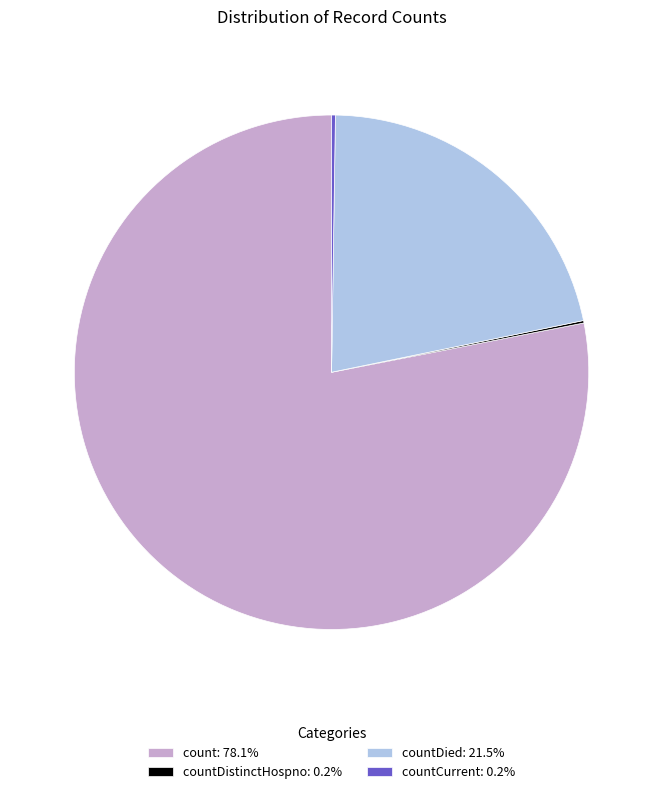

Is there a majority slice in this chart?

Yes